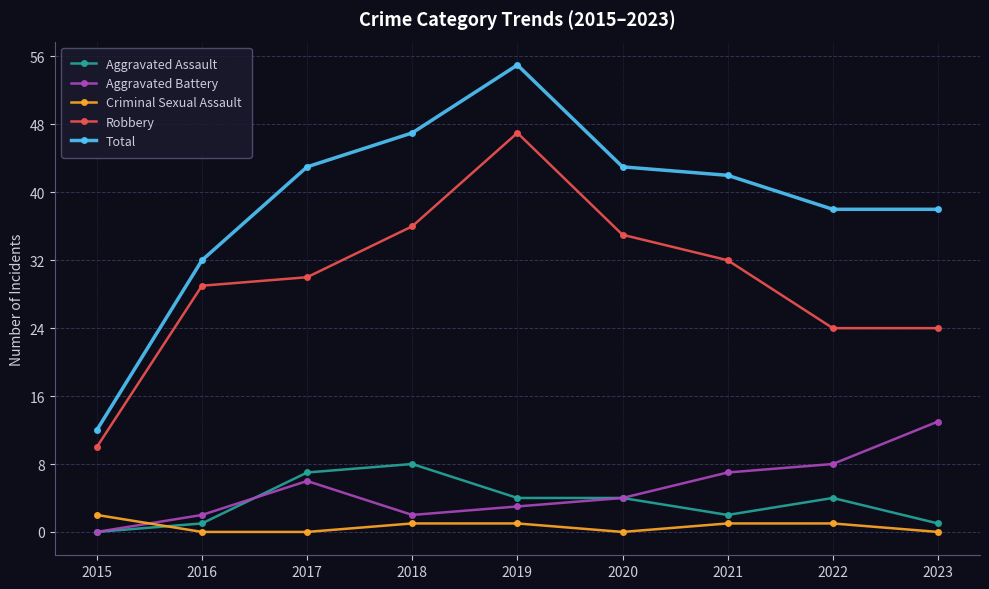

How many data points does each series have?

9